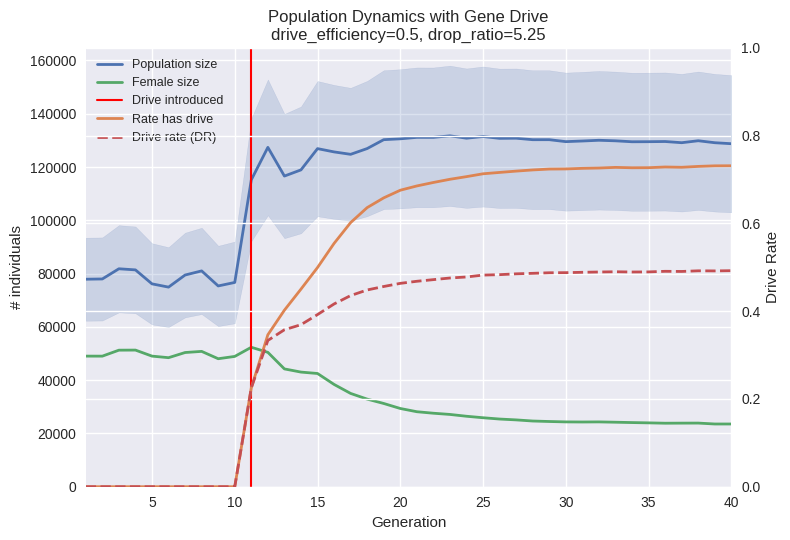

How many positive values does the rate_dr series have?

30